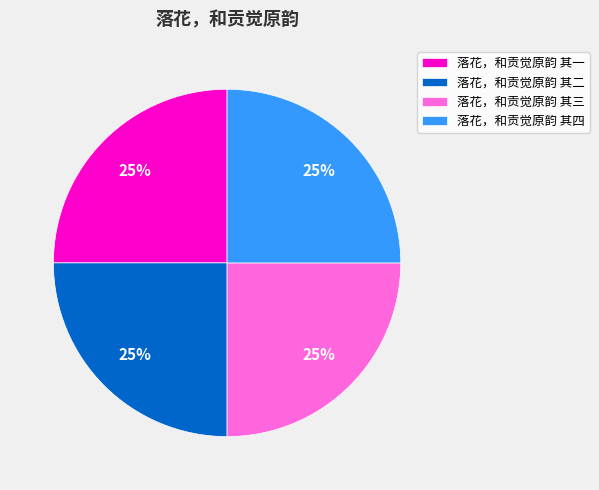

True or false: 落花，和贡觉原韵 其二 accounts for 38% of the total.

False